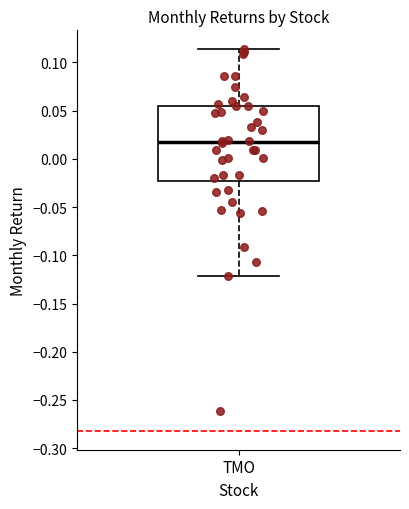

Read this box plot against the y-axis: the position of the median line, the range covered by the box, and the ends of both whiskers. The values are not printed on the chart, so give them approximately, as read against the axis.

median 0.015, box -0.025 to 0.055, whiskers -0.120 to 0.115